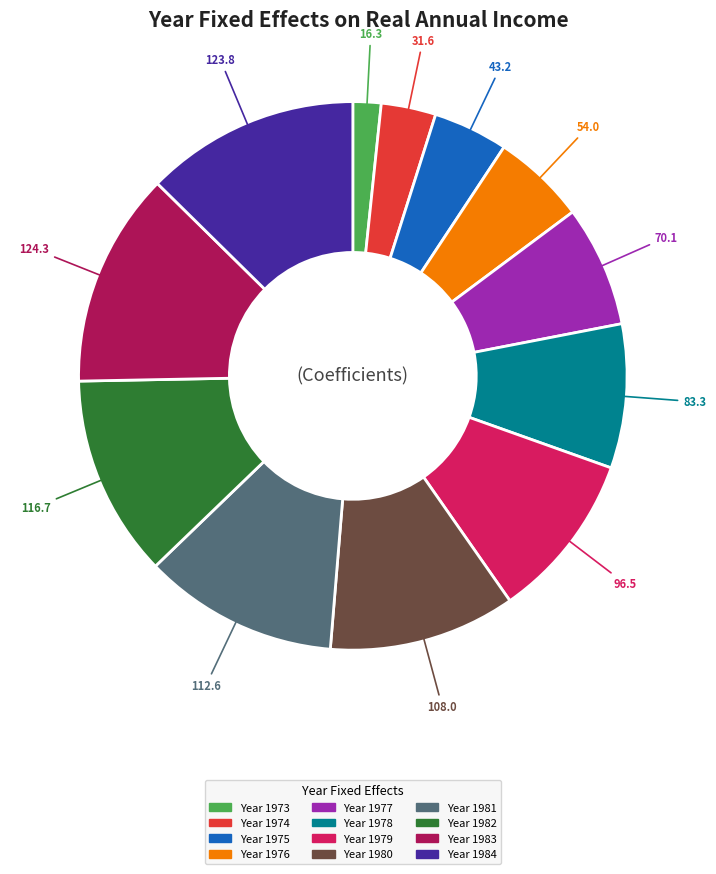

Does any single category account for the majority?

No